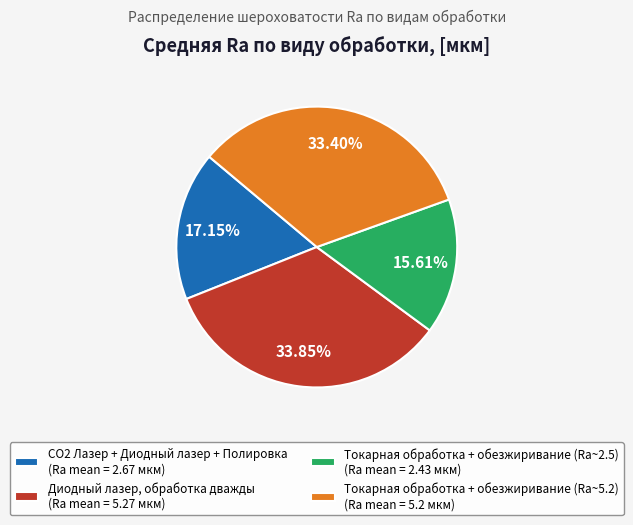

What portion of the pie excludes Токарная обработка + обезжиривание (Ra~2.5)?

84.4%